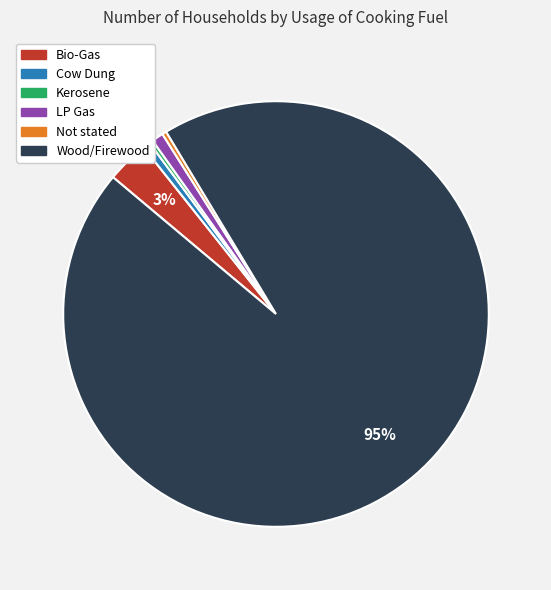

Count the number of slices in the pie.

6